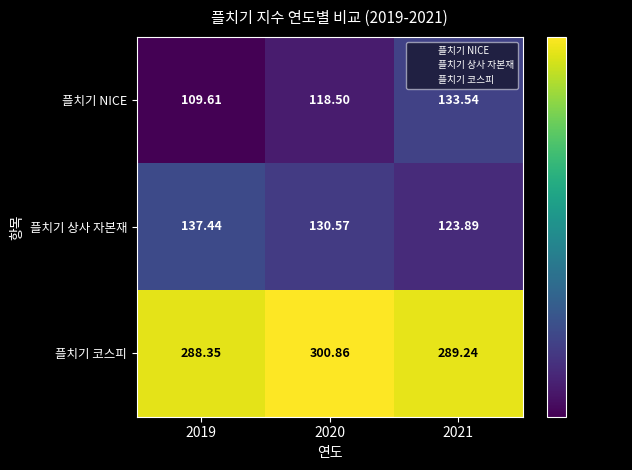

What is the total value across all series at 2020?

549.9